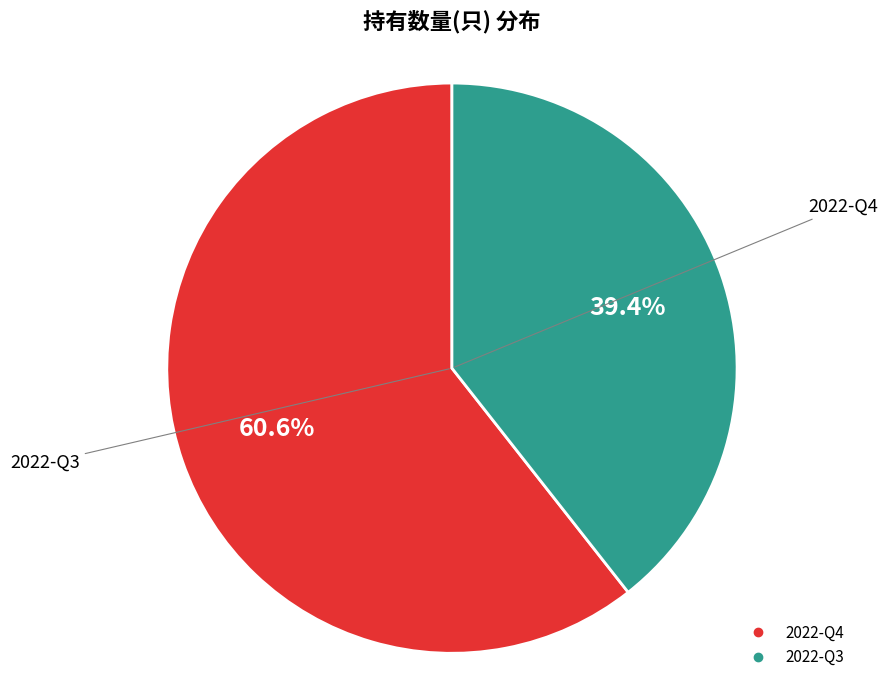

Do 2022-Q4 and 2022-Q3 together represent more than half of the pie?

Yes